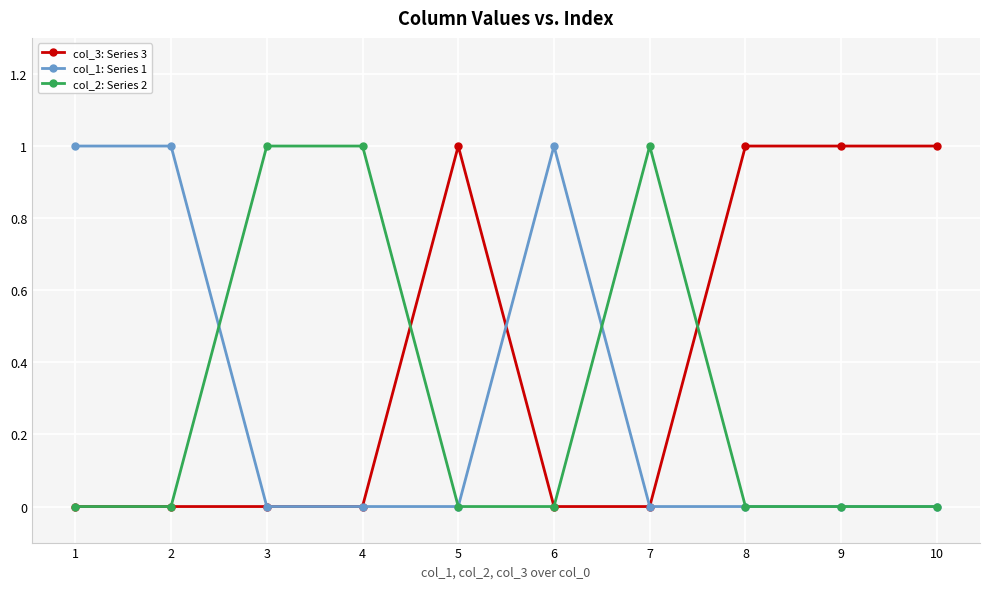

What is the value of the col_3: Series 3 point at the 5th from the left?

1